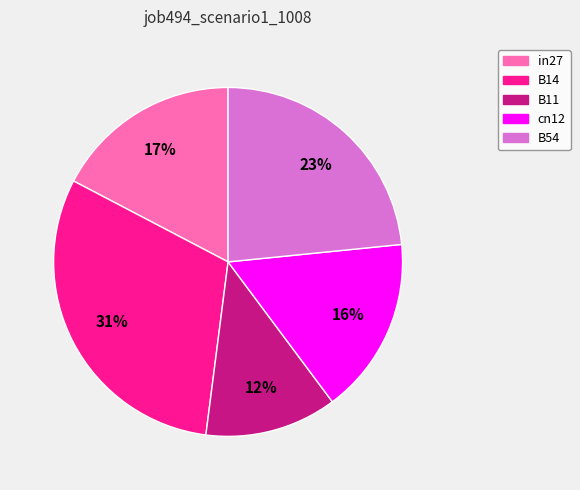

What percentage is the cn12 slice, to the nearest percent?

16%